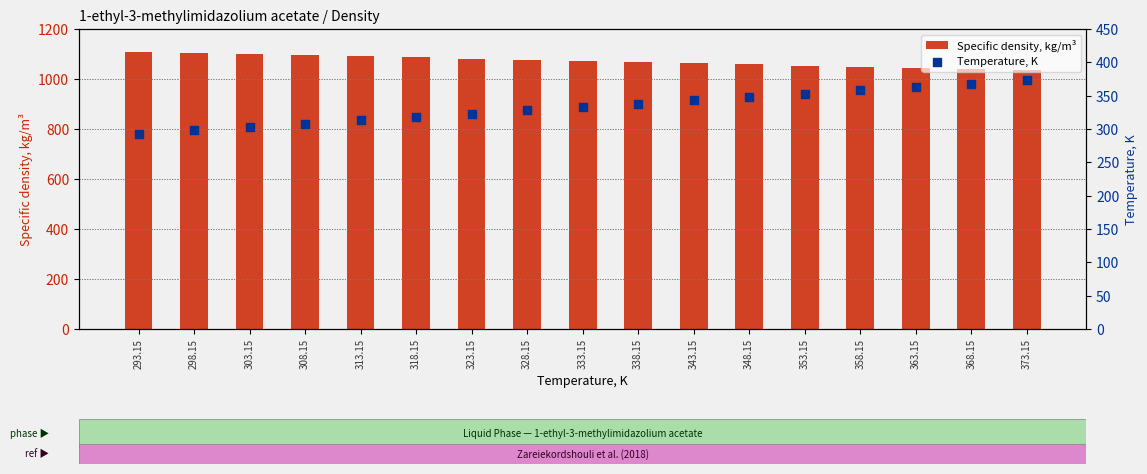

Is the value of Specific density, kg/m³ at 353.15 greater than the value of Temperature, K at 363.15?

Yes